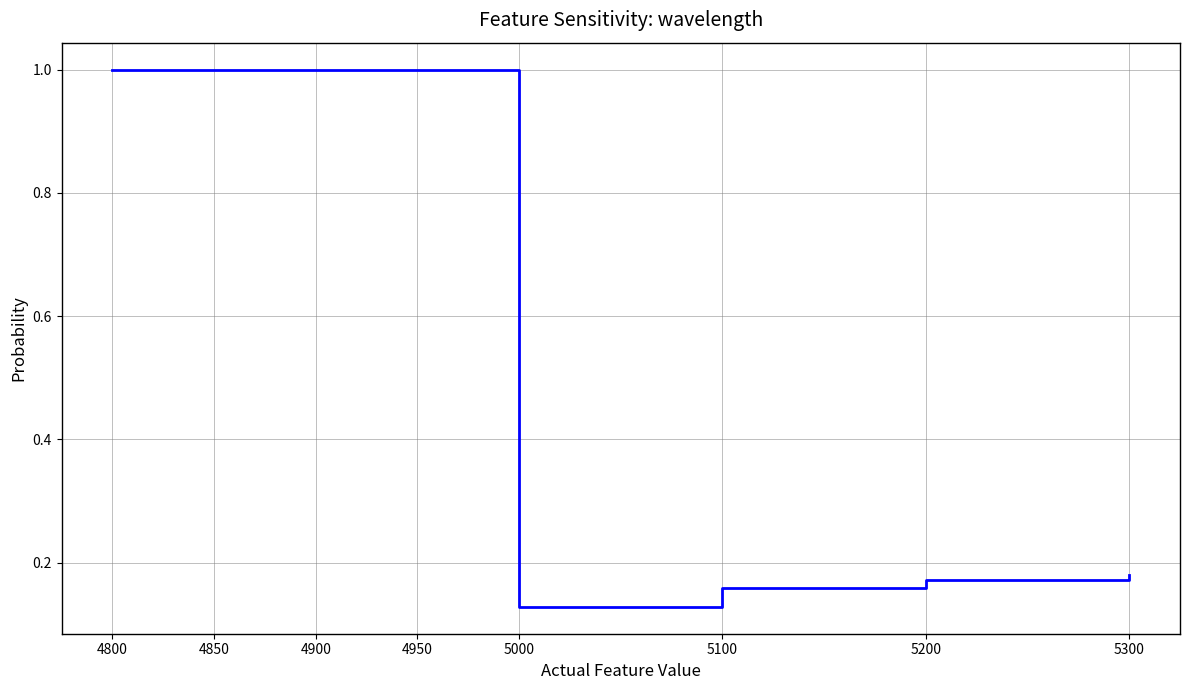

What is the average value?

0.6